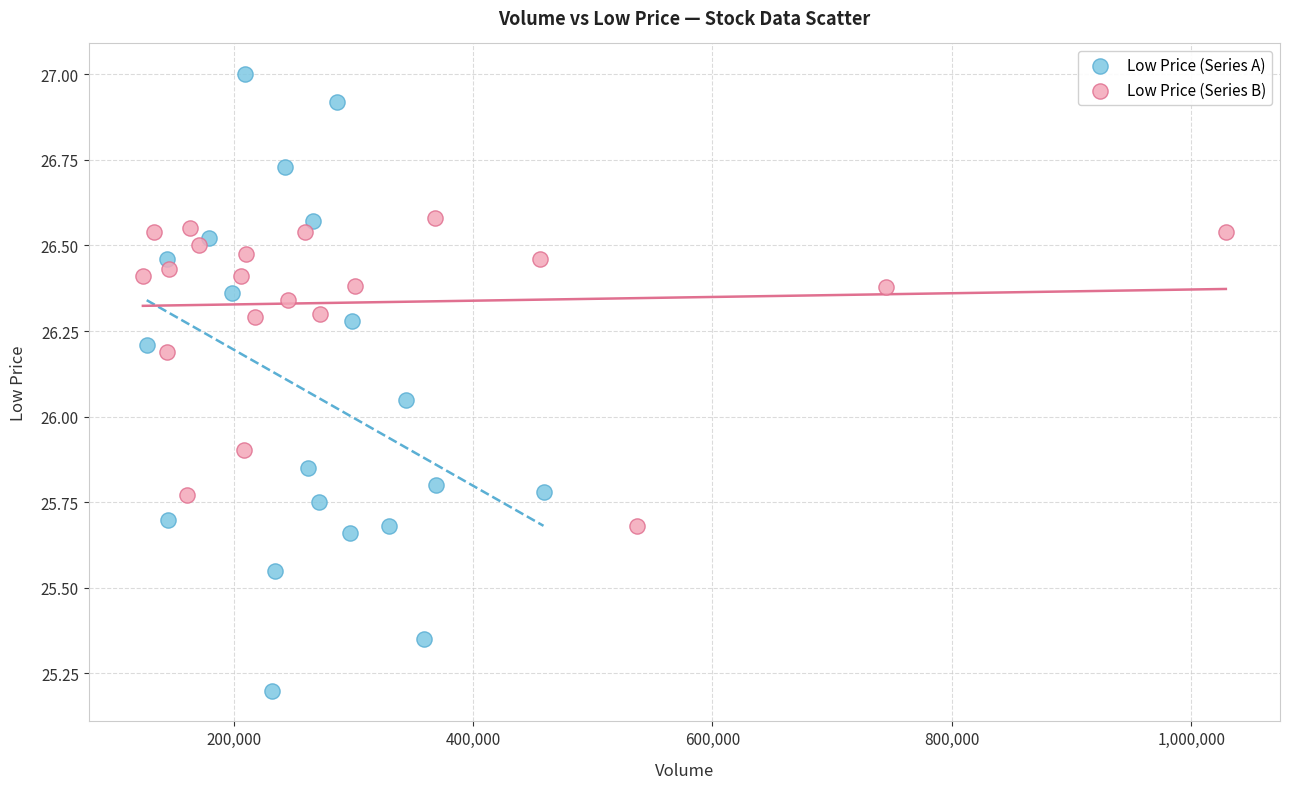

What are all the series names shown in the legend?

Low Price (Series A), Low Price (Series B)